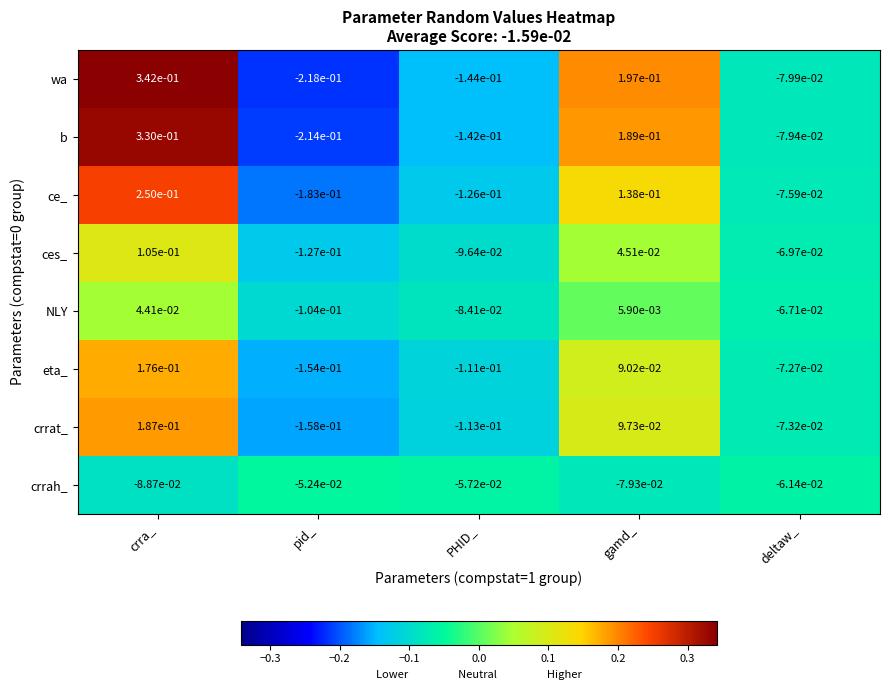

Which series has the largest range (max minus min)?

wa